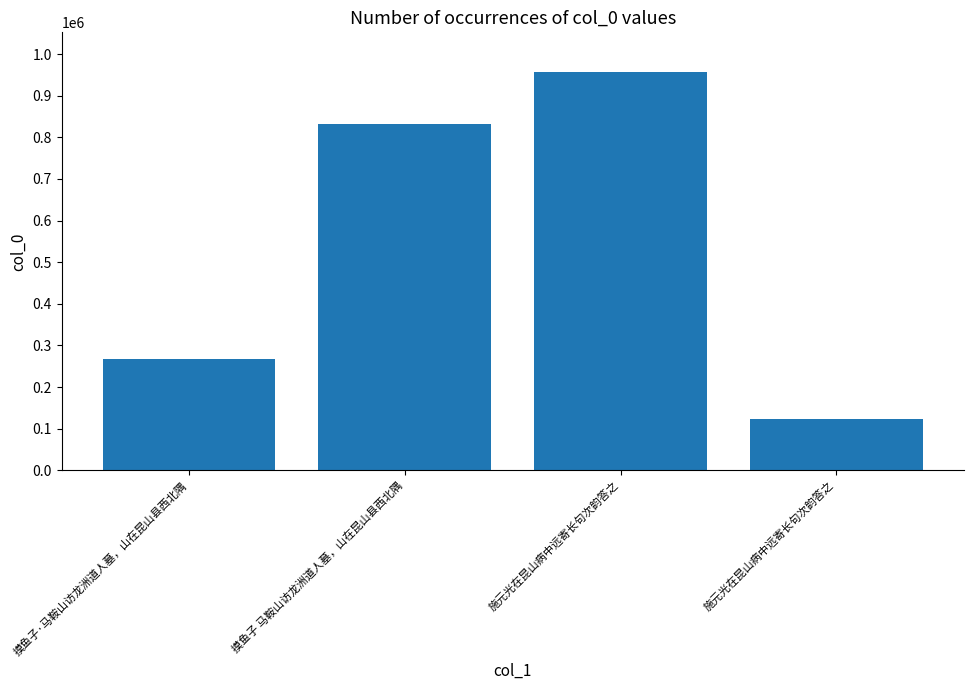

Are the bars horizontal?

No